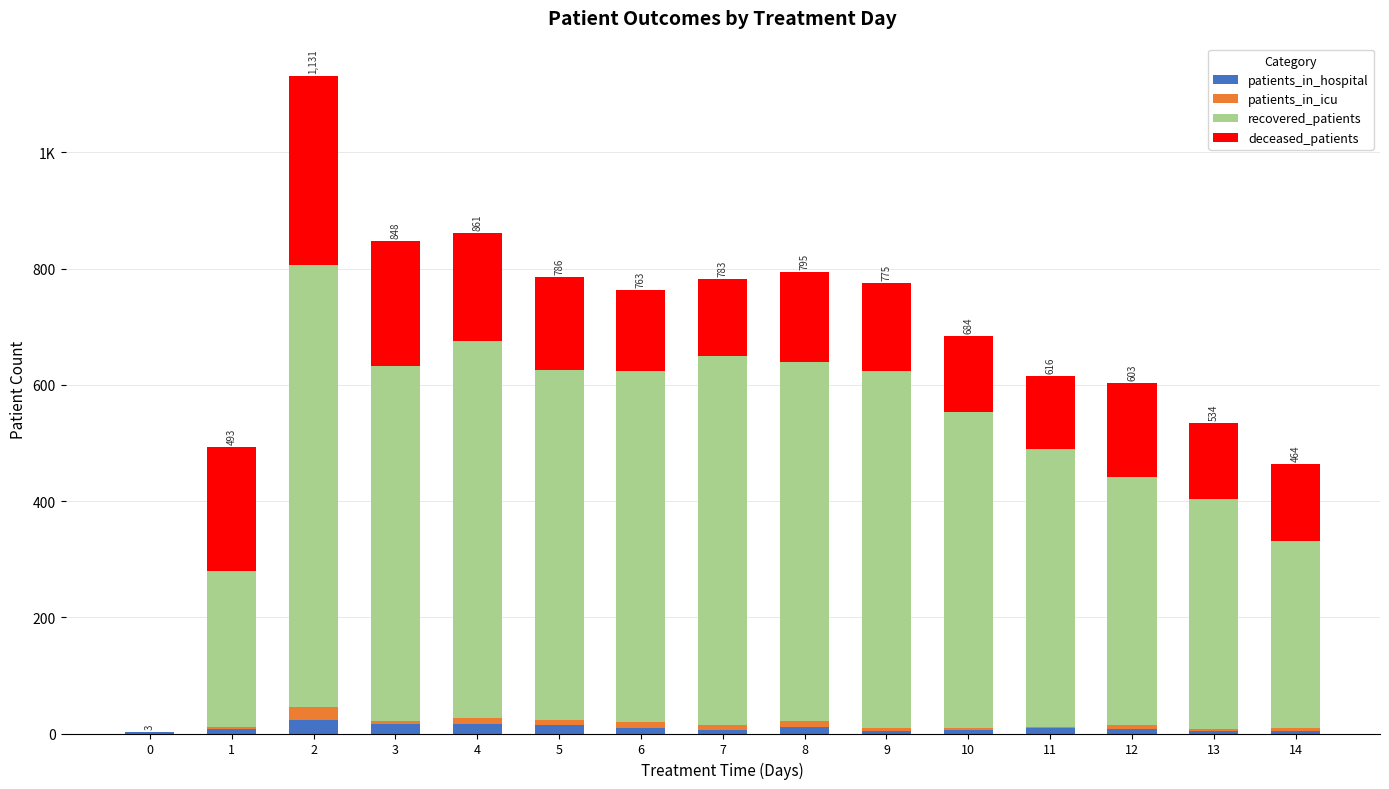

What are all the series names shown in the legend?

patients_in_hospital, patients_in_icu, recovered_patients, deceased_patients